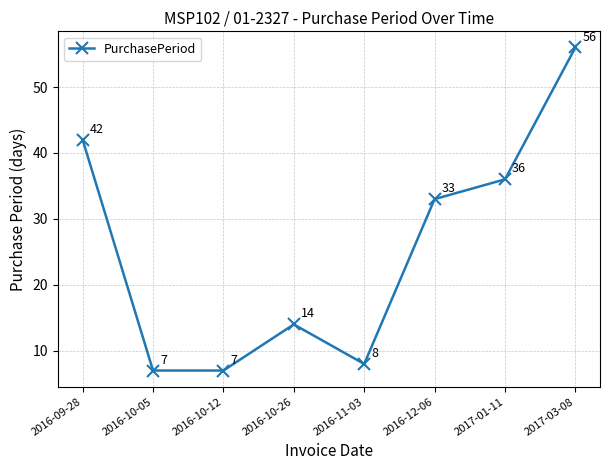

Is this an area chart (filled region under the line)?

No